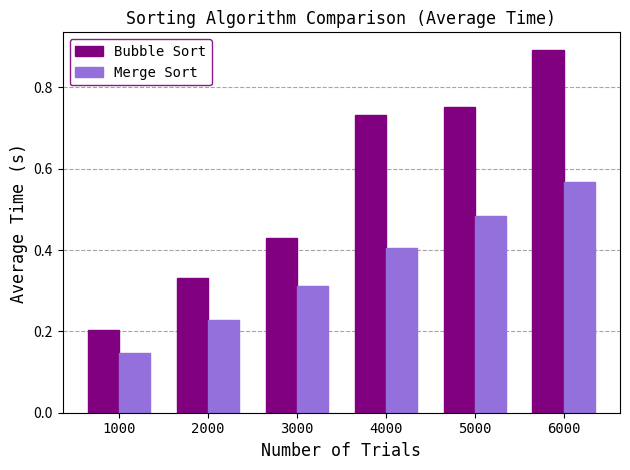

What is the total value across all series at 4000?

1.1